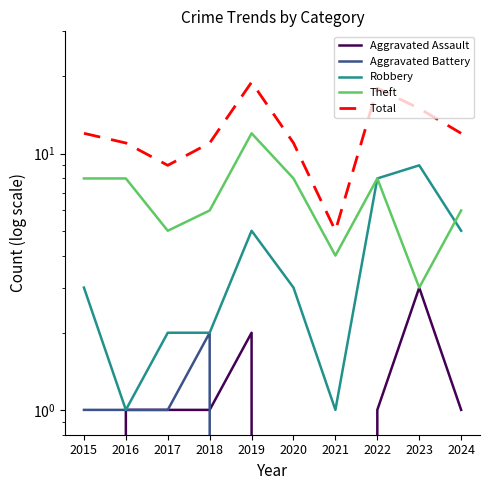

Reading right to left, list all the values displayed in this chart.

Aggravated Assault: 1	3	1	0	0	2	1	1	1	0
Aggravated Battery: 0	0	0	0	0	0	2	1	1	1
Robbery: 5	9	8	1	3	5	2	2	1	3
Theft: 6	3	8	4	8	12	6	5	8	8
Total: 12	15	18	5	11	19	11	9	11	12